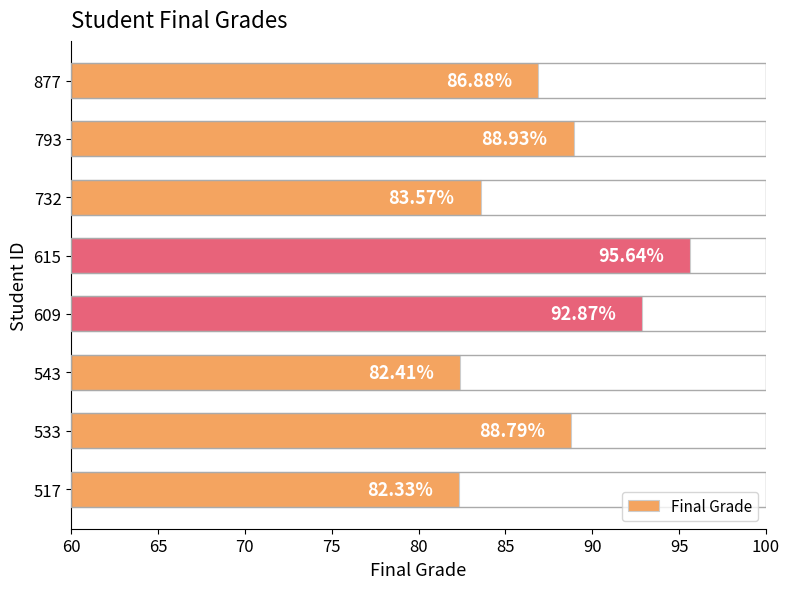

How many series are shown in this chart?

1